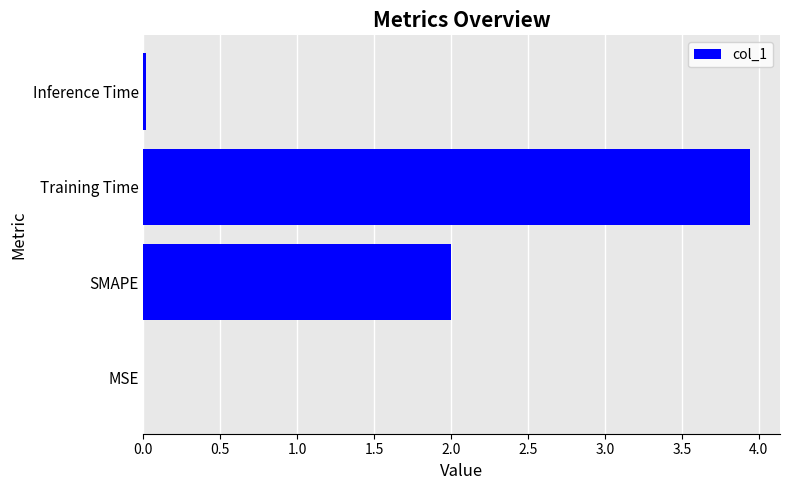

The value at SMAPE is 2.0. True or false?

True